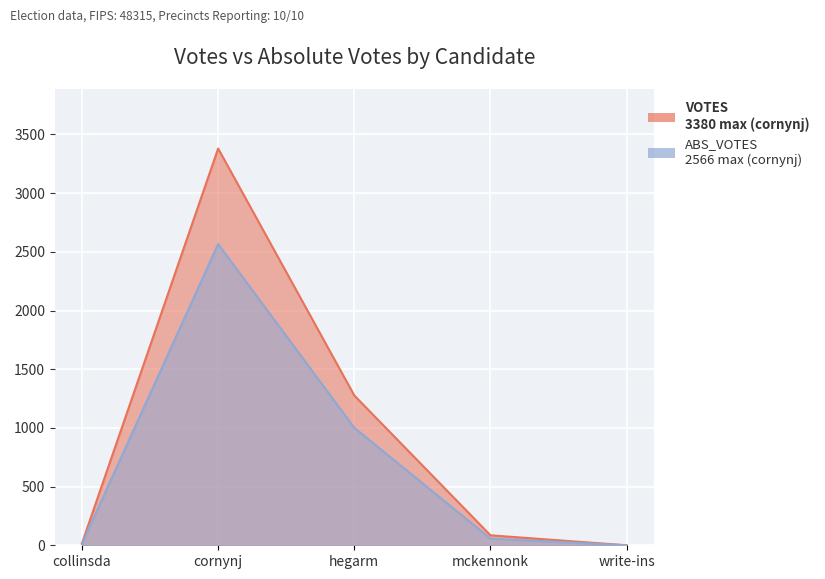

List the series in order of their peak value, highest first.

VOTES, ABS_VOTES